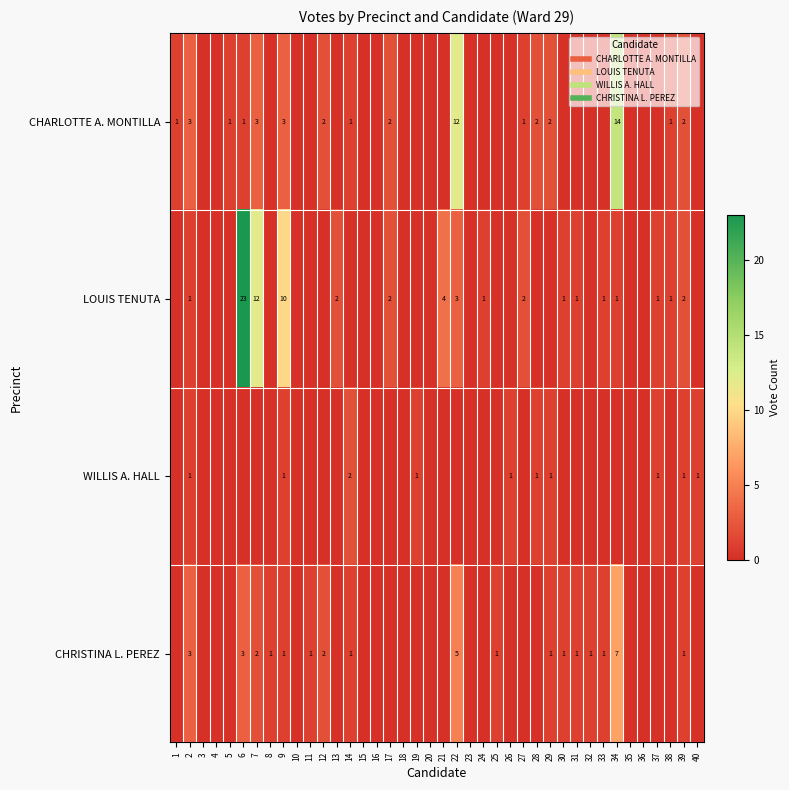

Rank the categories by CHRISTINA L. PEREZ value from highest to lowest.

34, 22, 2, 6, 7, 12, 8, 9, 11, 14, 25, 29, 30, 31, 32, 33, 39, 1, 3, 4, 5, 10, 13, 15, 16, 17, 18, 19, 20, 21, 23, 24, 26, 27, 28, 35, 36, 37, 38, 40